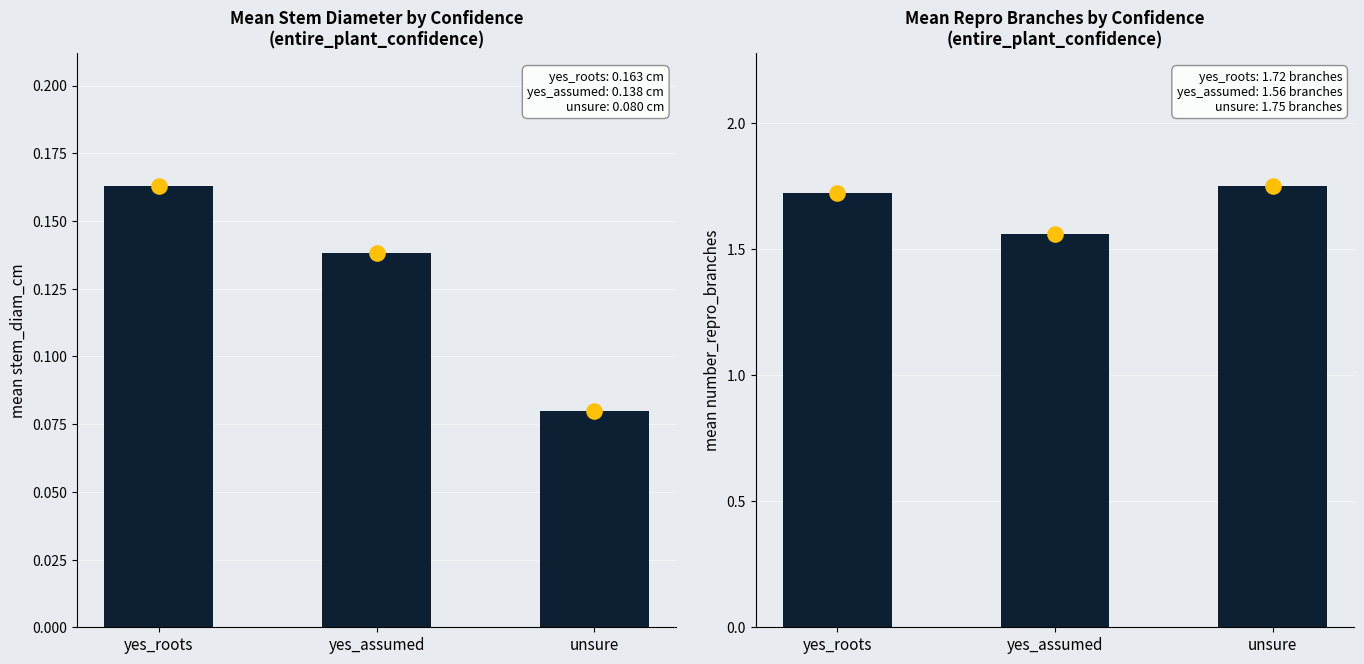

Which series contains the lowest Y value?

mean_stem_diam_cm